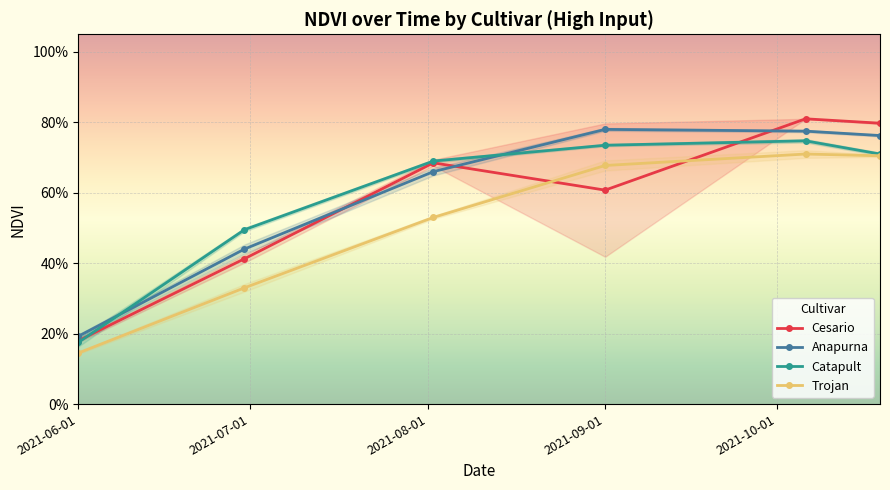

The Trojan series shows 1.2 at 2021-10-01. True or false?

False